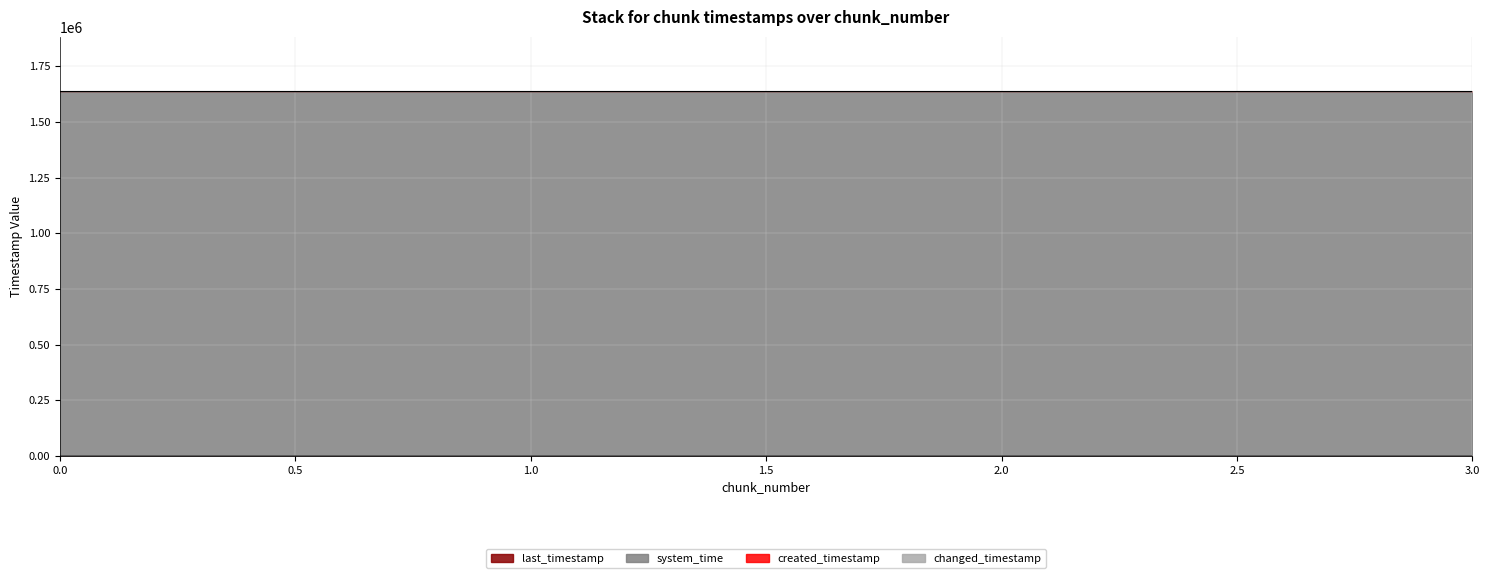

What is the sum of the created_timestamp values at 3 and 0?

3272402.7